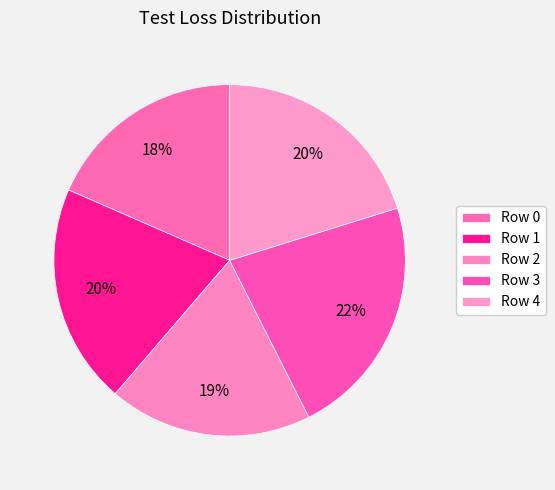

Count the number of slices in the pie.

5